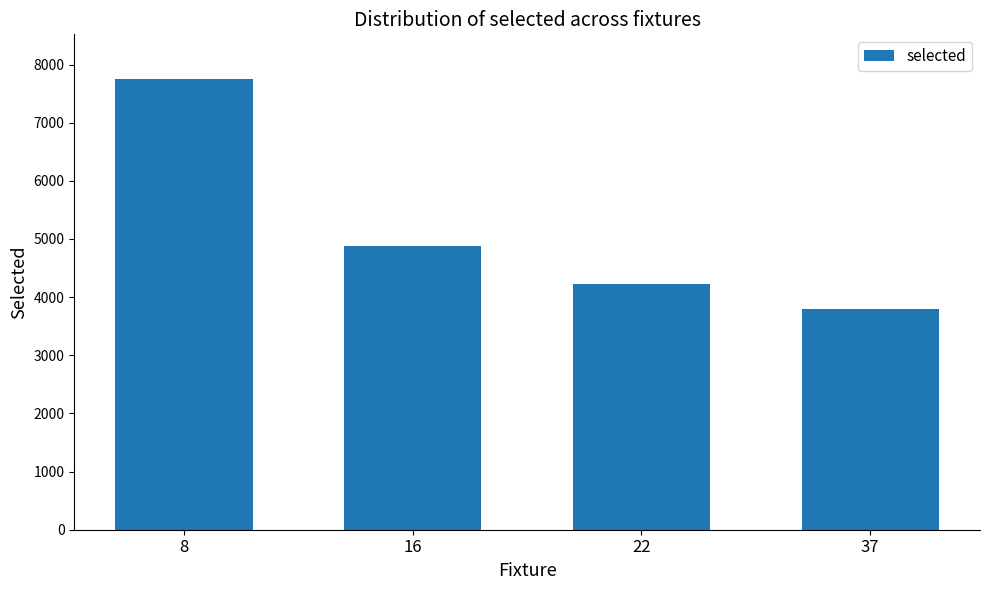

What is the value of the 1st bar from the left?

7745